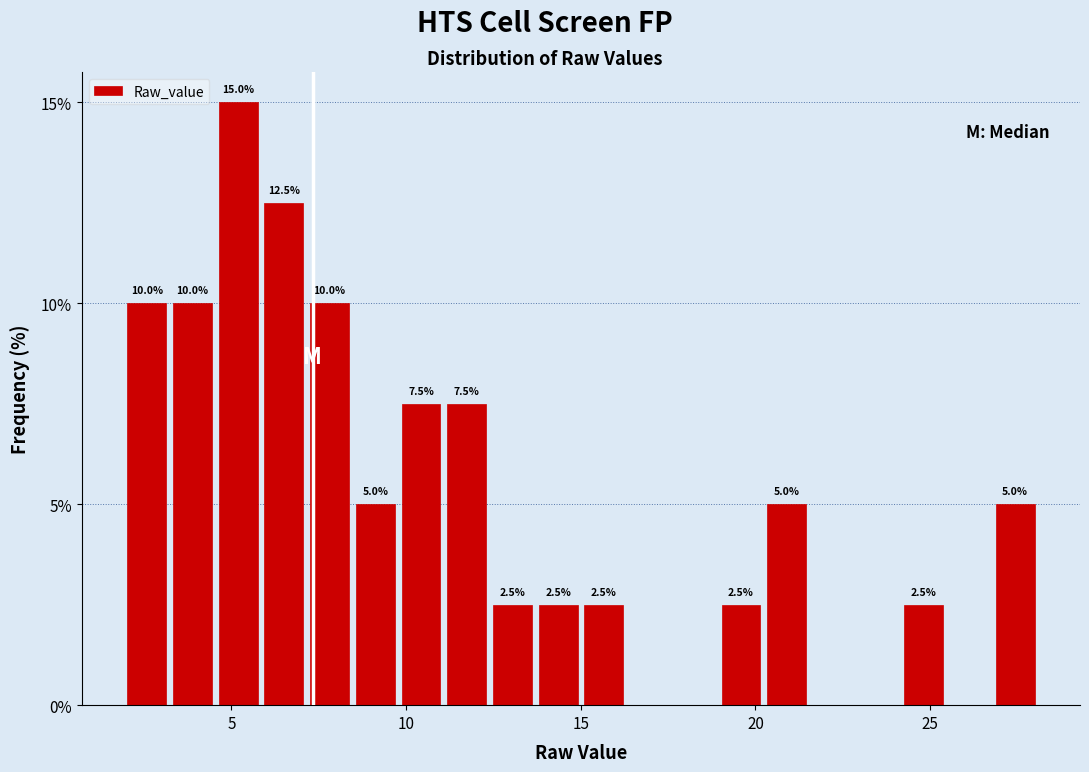

Around what value on the x-axis is the tallest bar? Give the approximate position of its centre, as read against the axis.

5.0